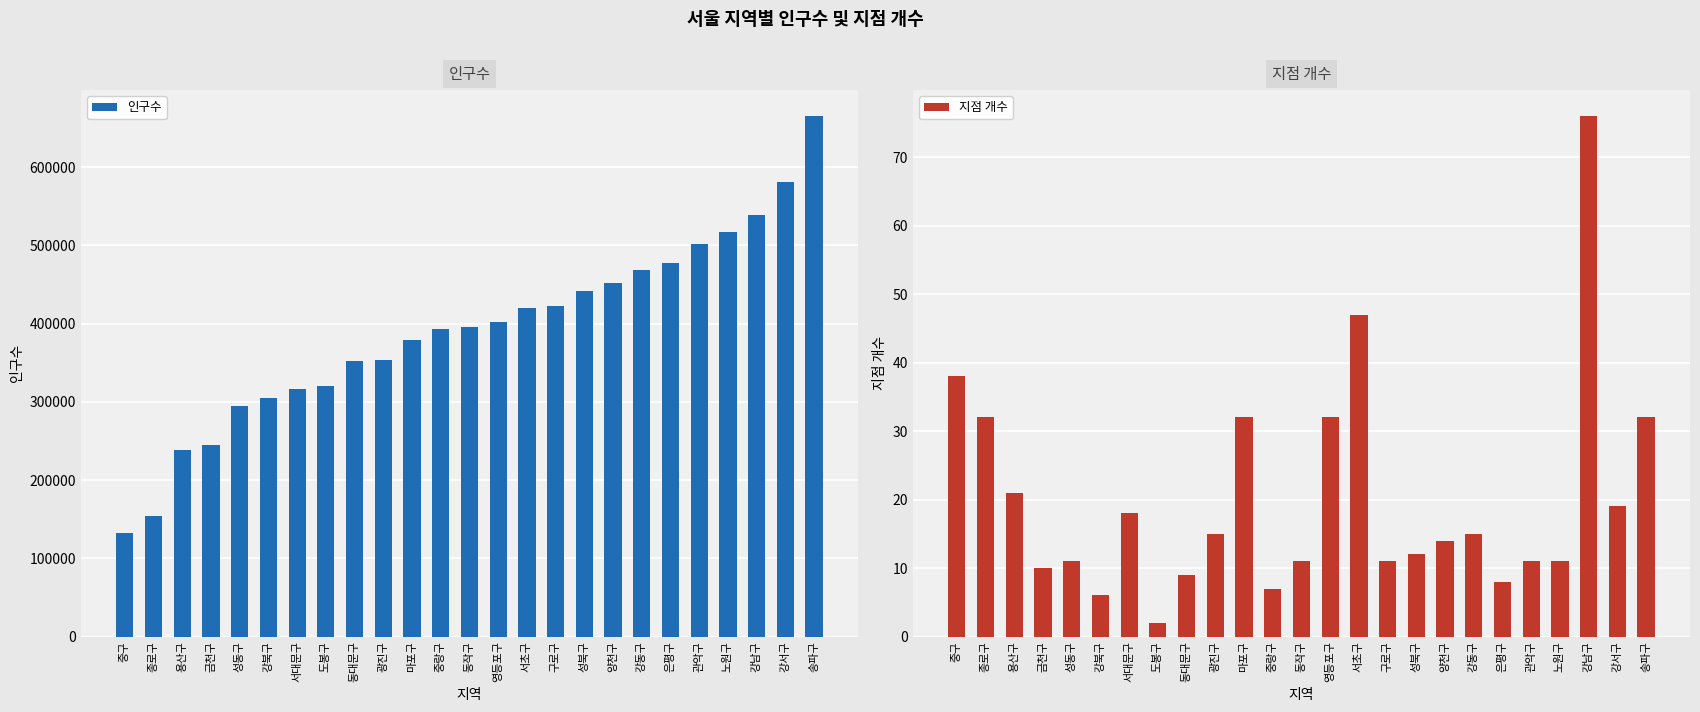

Is it true that 지점 개수 equals 15 at 성동구?

False